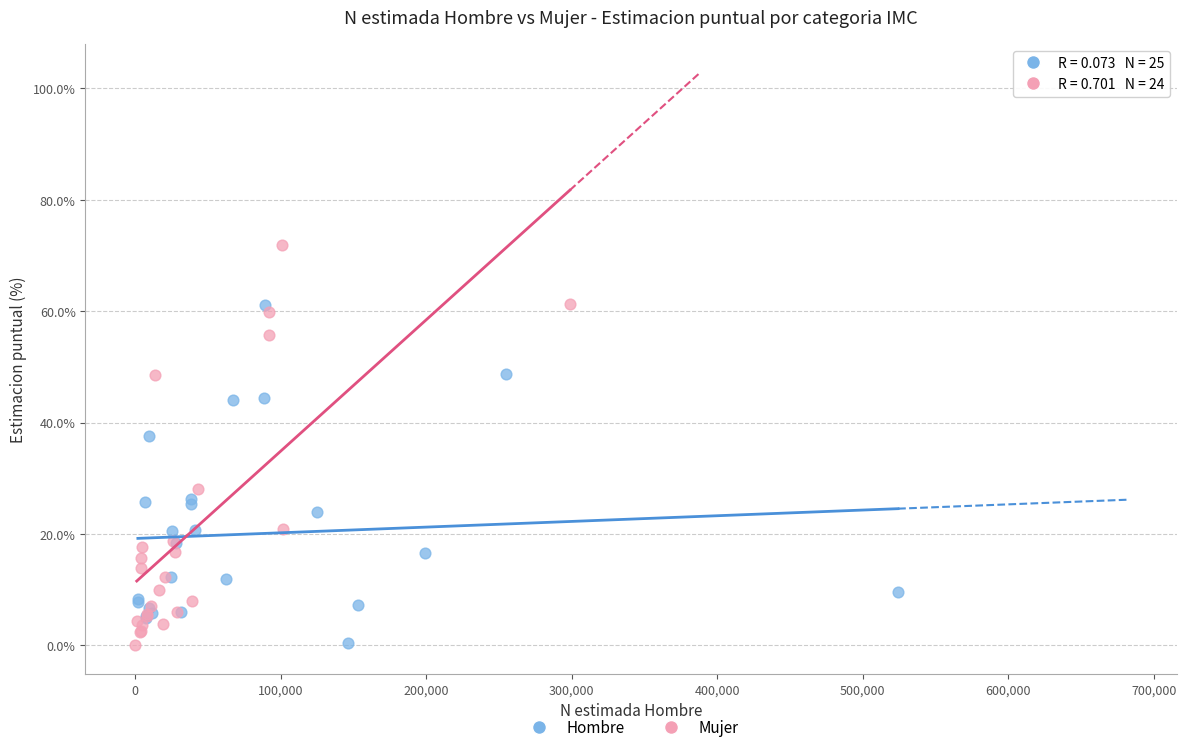

Which series has the widest spread of Y values?

Mujer